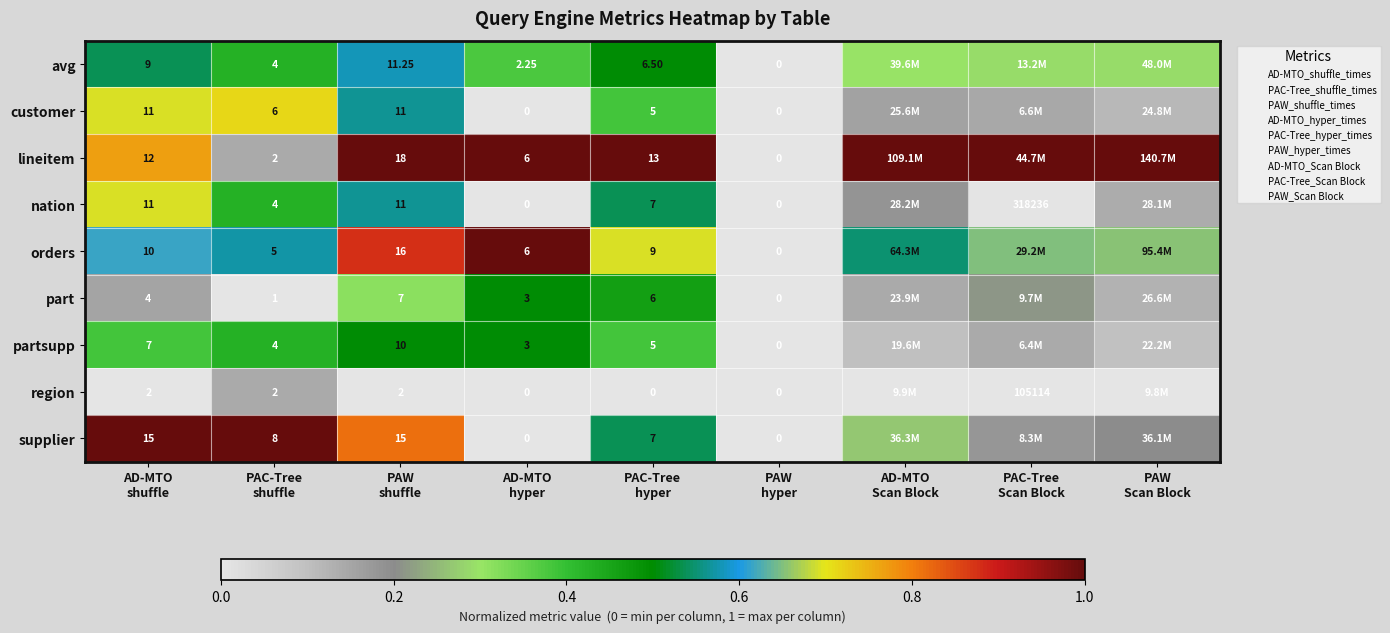

The value of part at PAC-Tree hyper is 0.2. True or false?

False